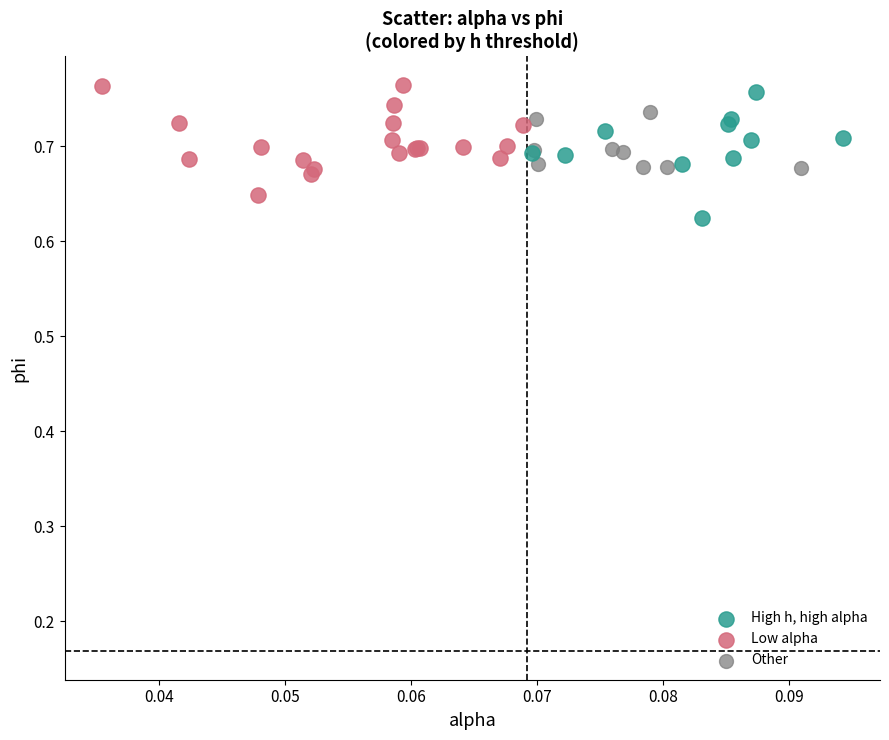

Which series contains the highest Y value?

Low alpha